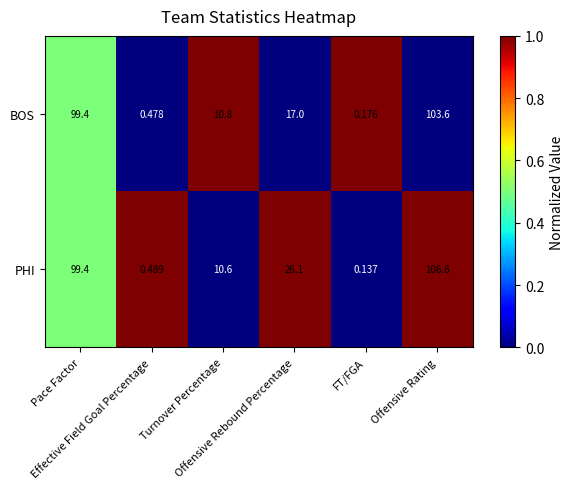

Rank the series at FT/FGA from highest to lowest value.

BOS, PHI